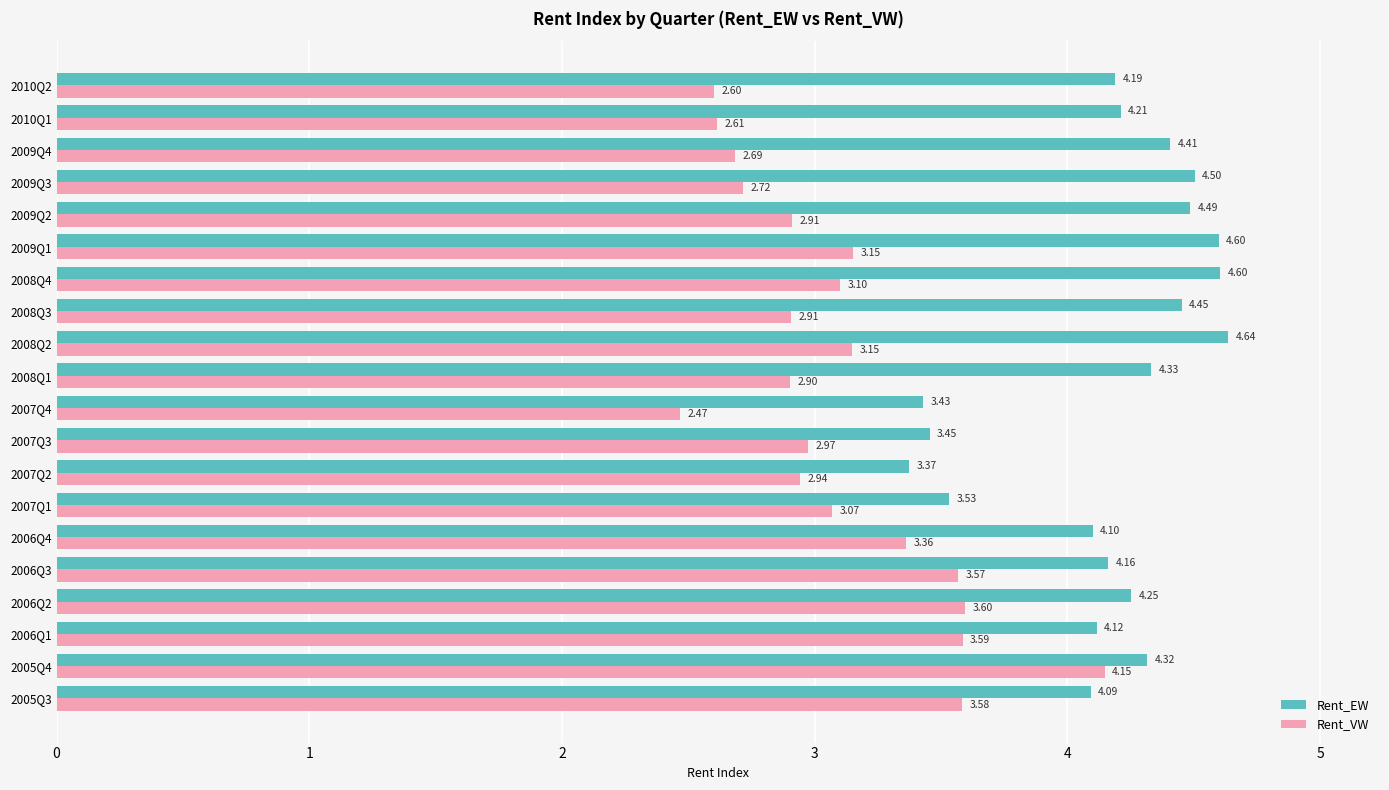

Rank the series at 2007Q4 from lowest to highest value.

Rent_VW, Rent_EW